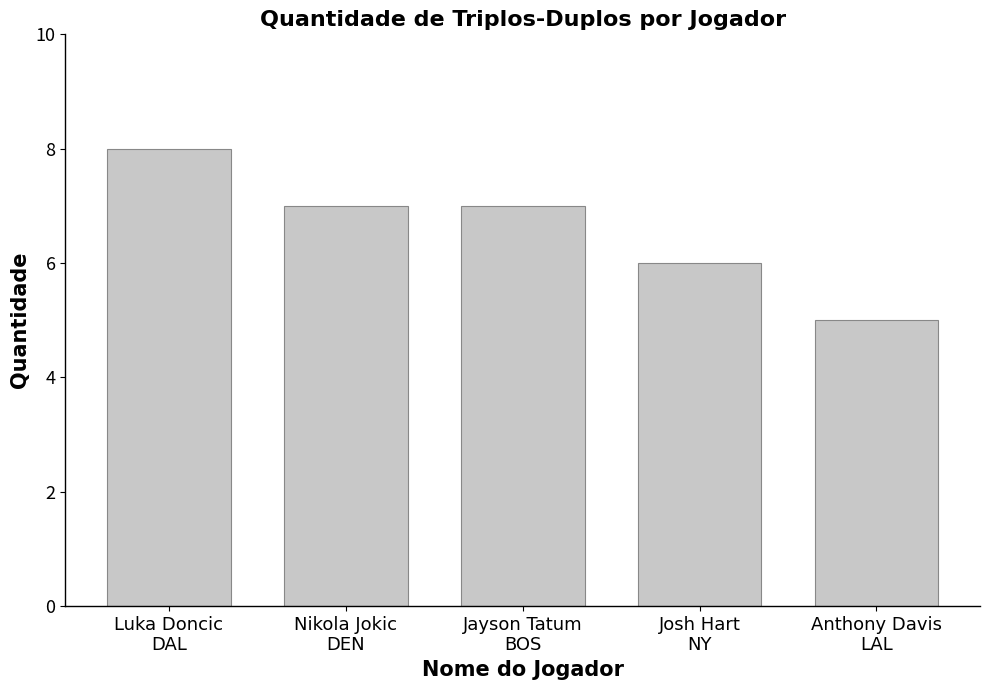

How many data points does each series have?

5